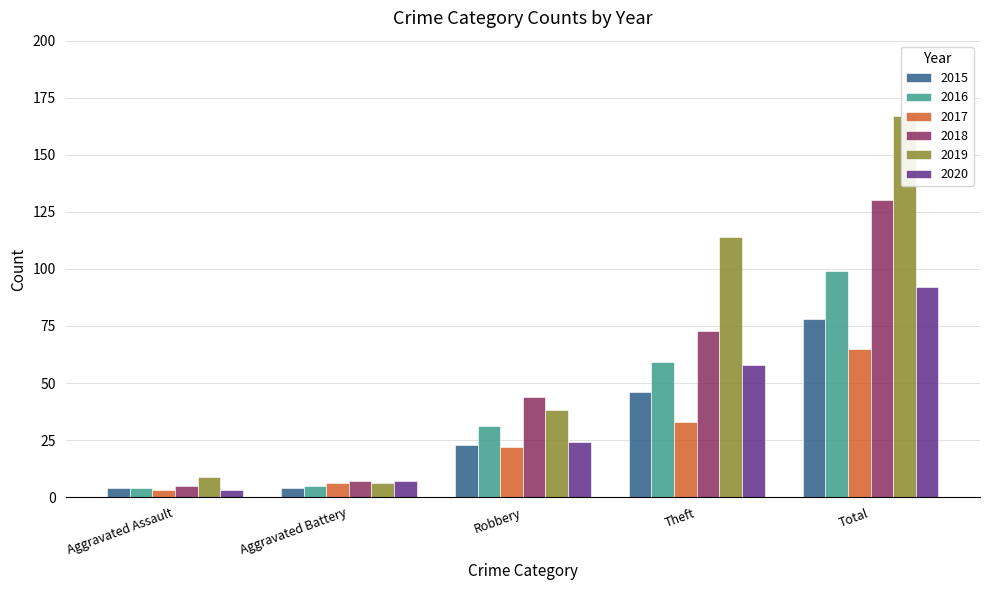

Which category has the lowest value in the 2015 series?

Aggravated Assault